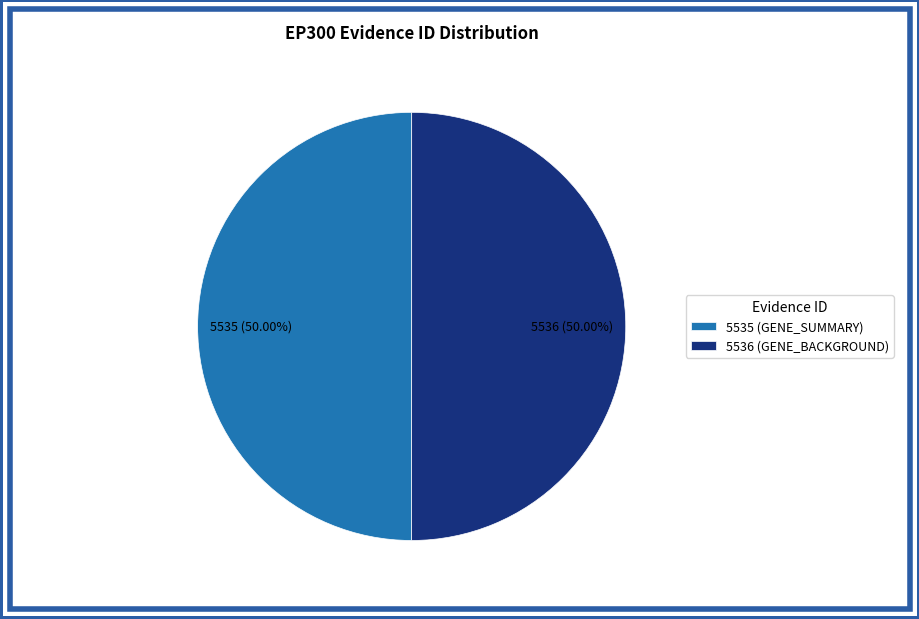

Do 5536 (GENE_BACKGROUND) and 5535 (GENE_SUMMARY) together represent more than half of the pie?

Yes